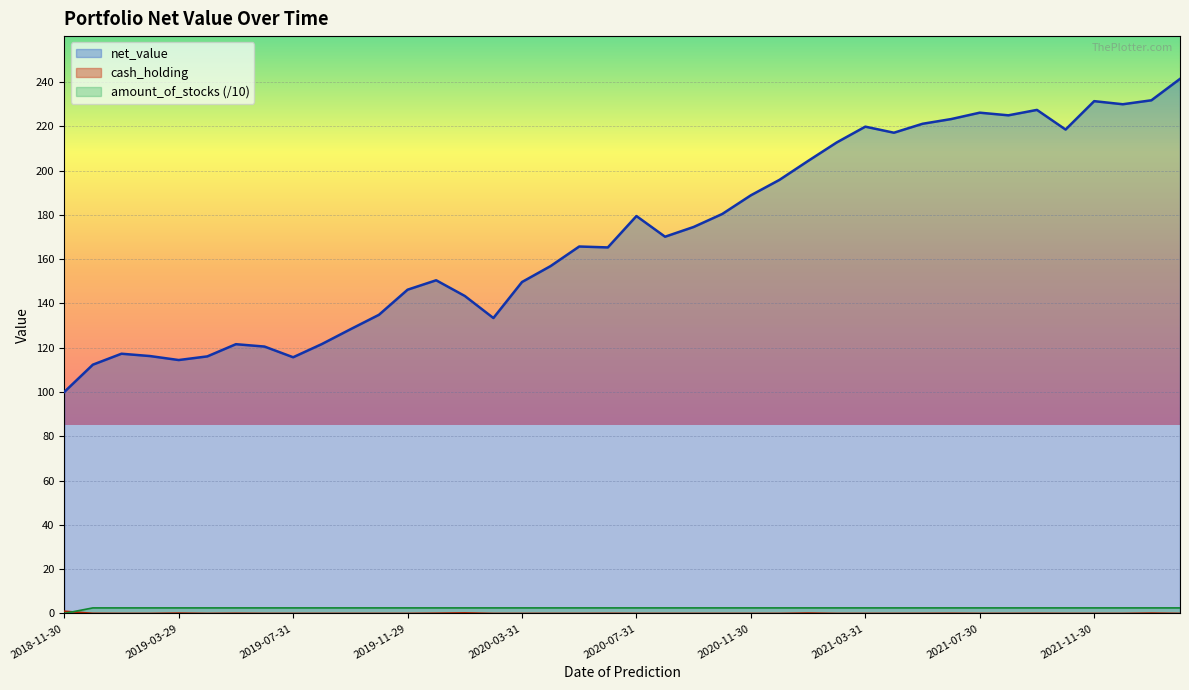

Between 2019-03-29 and 2019-06-28, which series saw the biggest shift?

net_value